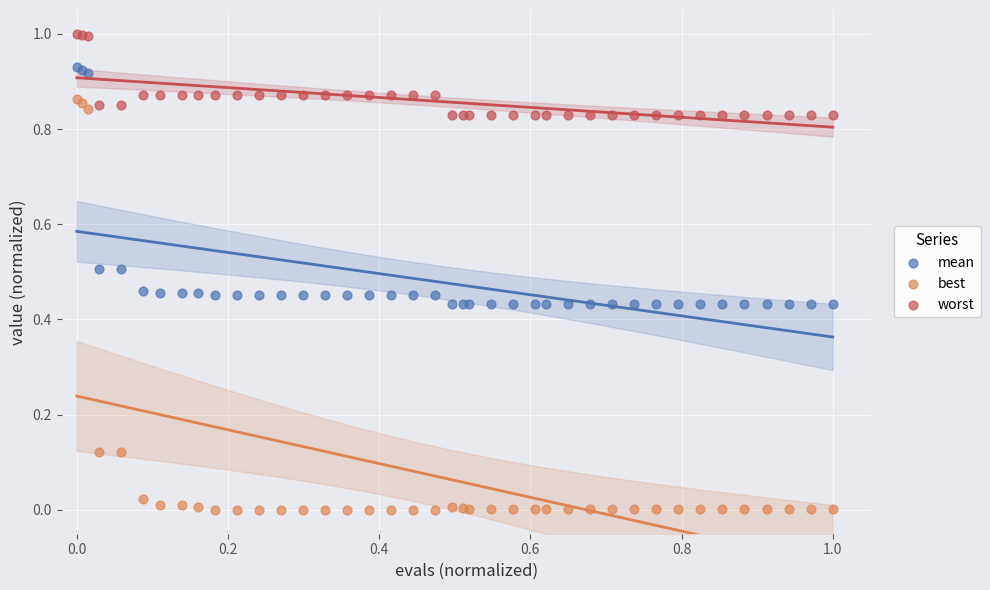

Which series has the widest spread of Y values?

best